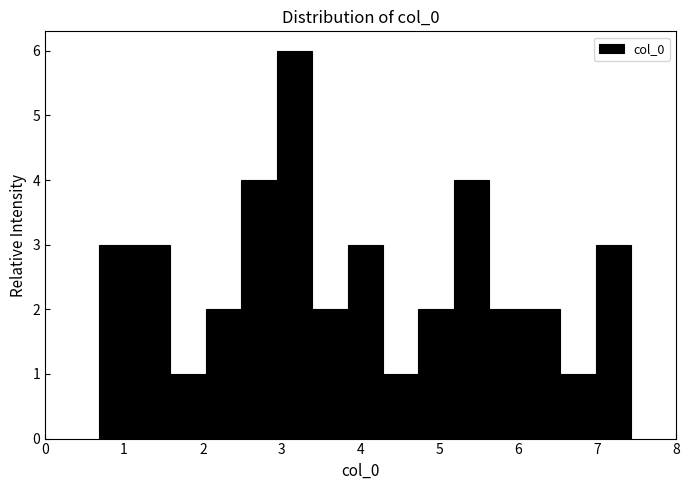

Reading left to right, transcribe this chart: for each bar, give the range it covers on the x-axis and its height. Neither the bar edges nor the heights are printed on the chart, so give them approximately, as read against the axes.

0.7 to 1.1: 3
1.1 to 1.6: 3
1.6 to 2.0: 1
2.0 to 2.5: 2
2.5 to 2.9: 4
2.9 to 3.4: 6
3.4 to 3.8: 2
3.8 to 4.3: 3
4.3 to 4.7: 1
4.7 to 5.2: 2
5.2 to 5.6: 4
5.6 to 6.1: 2
6.1 to 6.5: 2
6.5 to 7.0: 1
7.0 to 7.4: 3